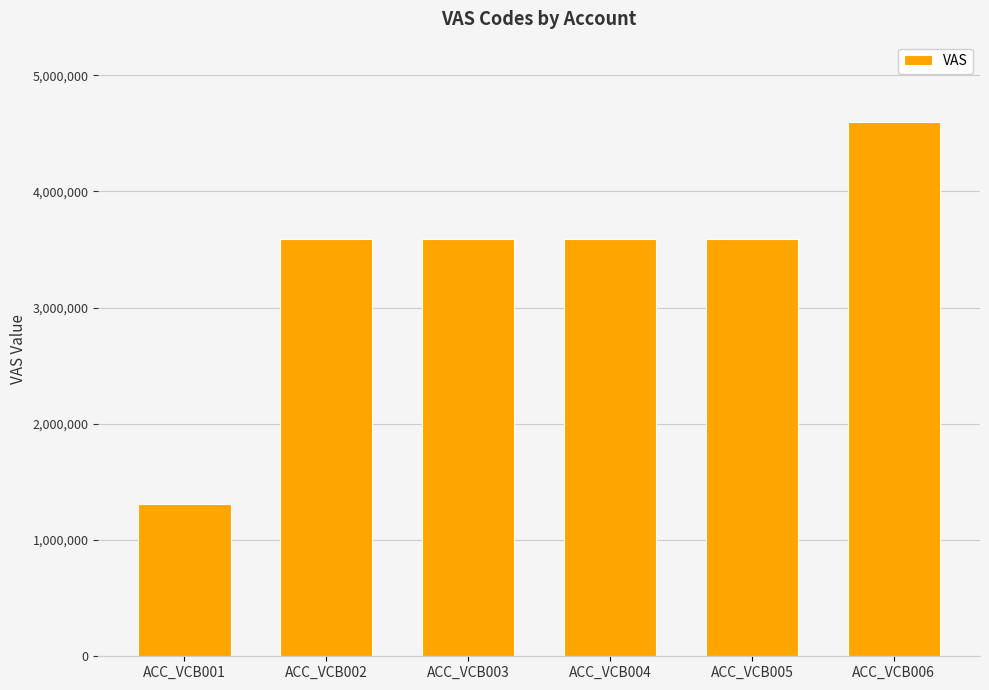

How many series are shown in this chart?

1